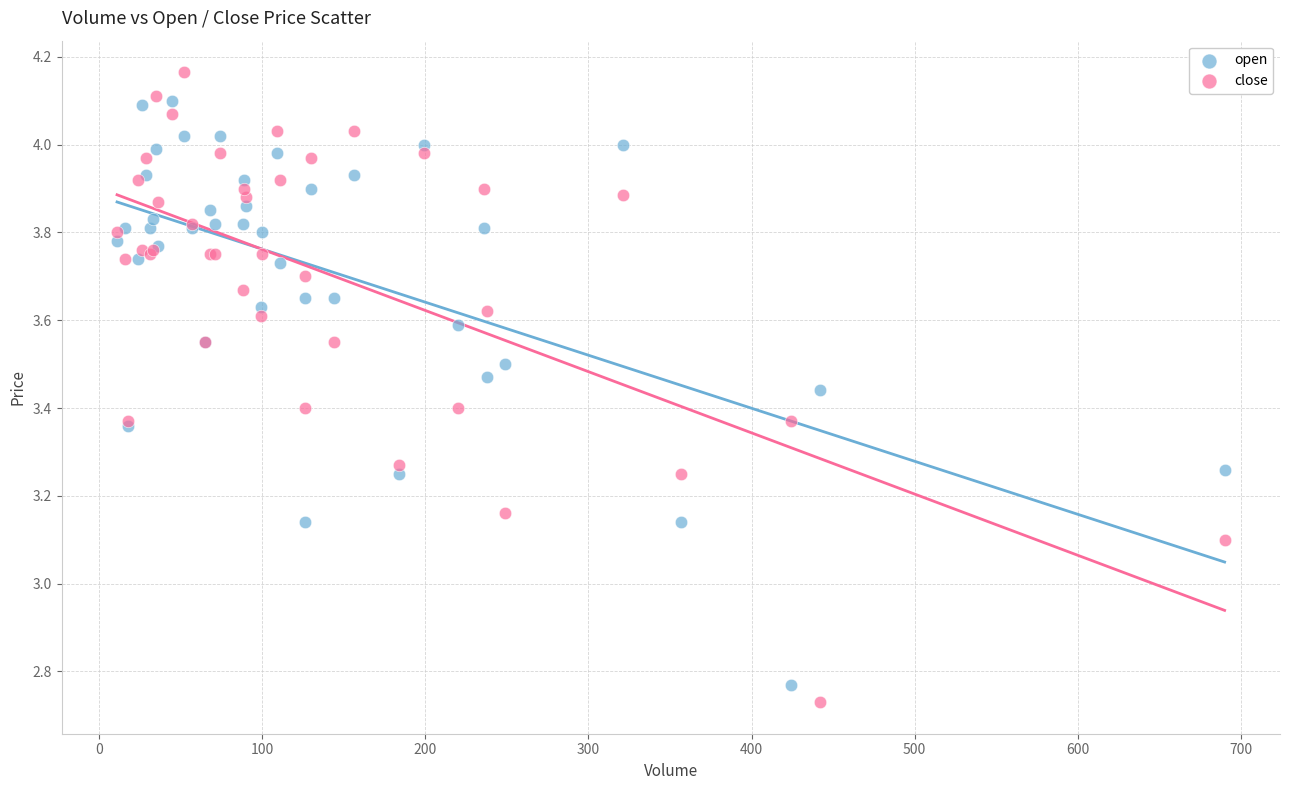

Which series contains the highest Y value?

close